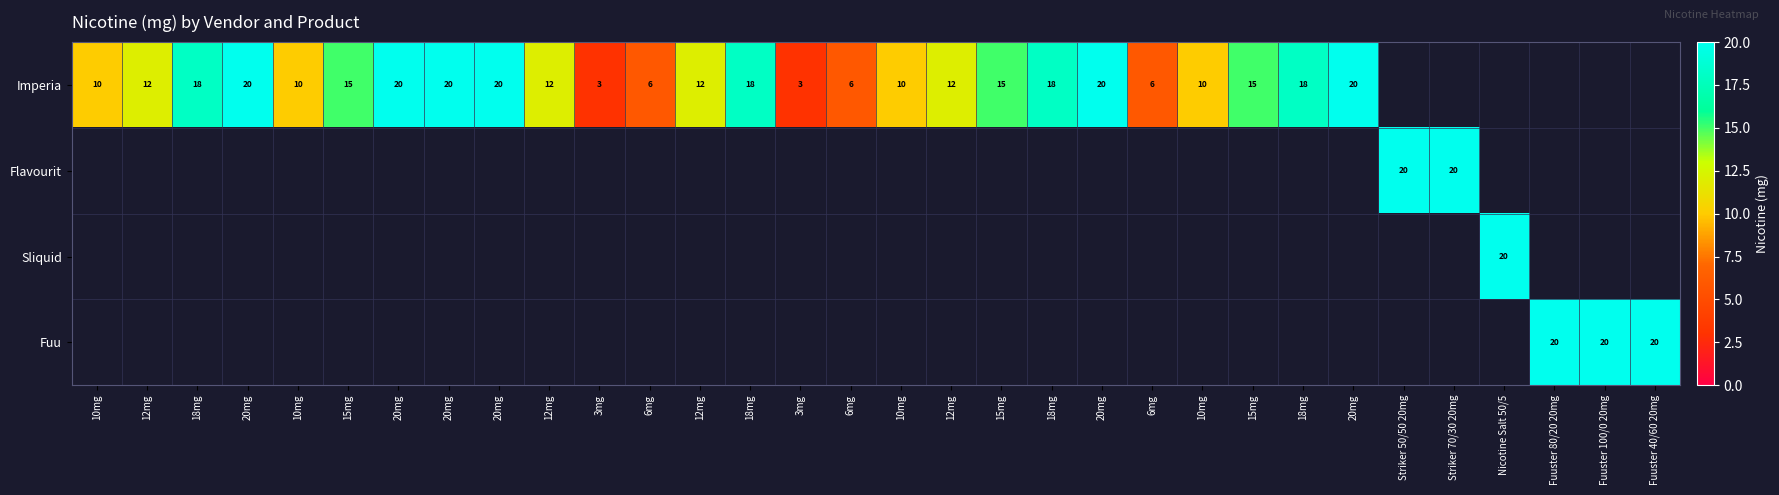

How many categories are shown in the chart?

32